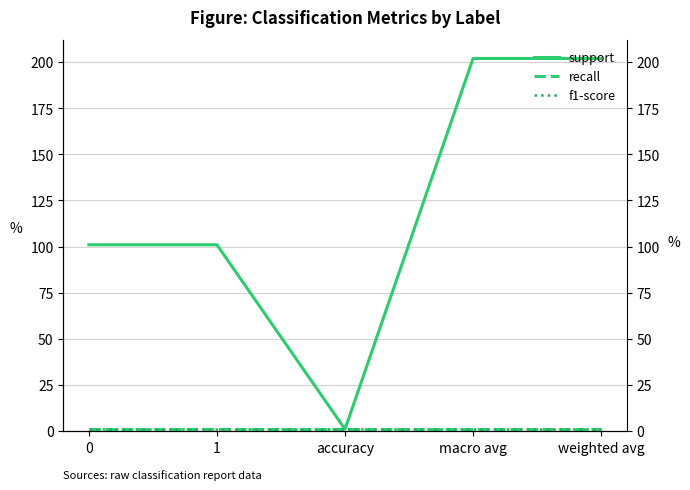

True or false: recall has a value of 1 at 0.

False